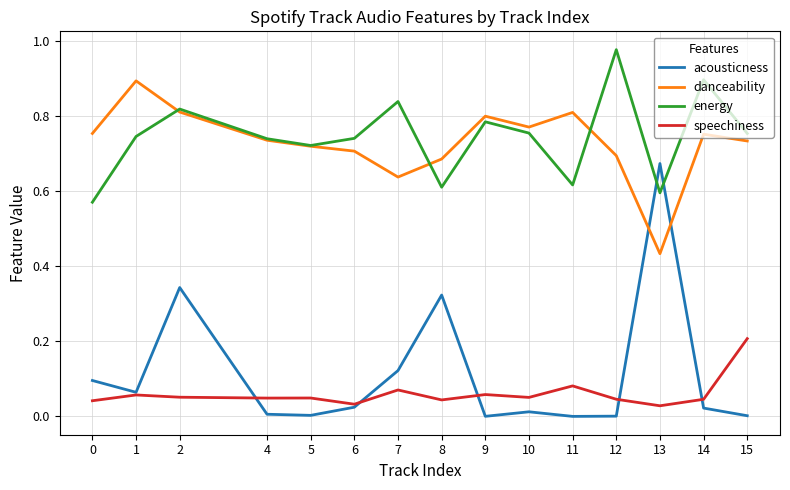

Which category has the lowest value in the danceability series?

13